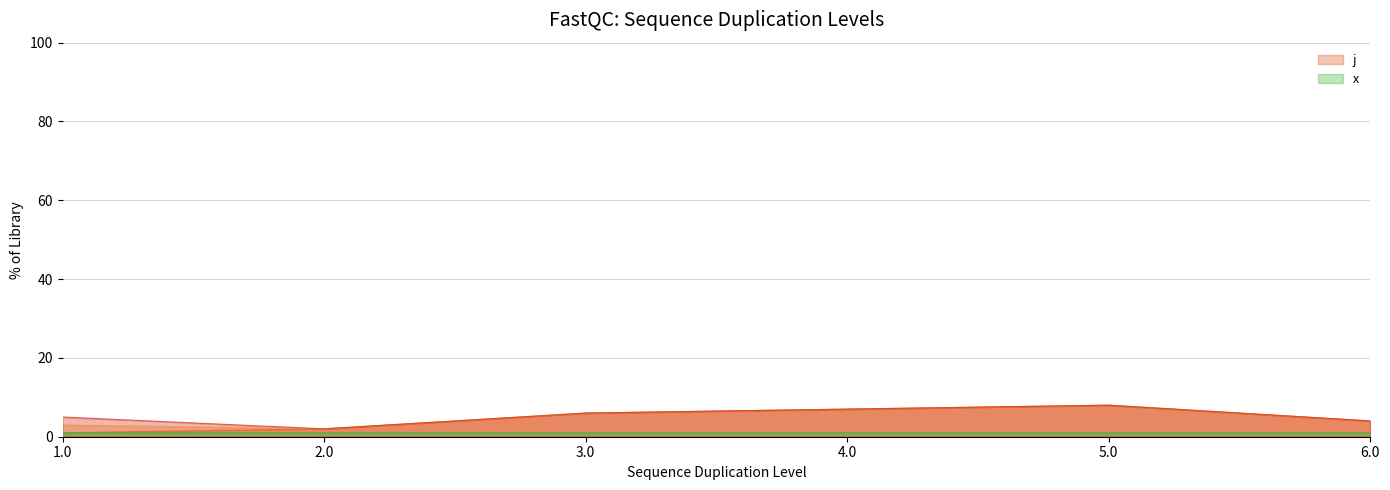

Rank the categories by j value from lowest to highest.

1.0, 2.0, 6.0, 3.0, 4.0, 5.0